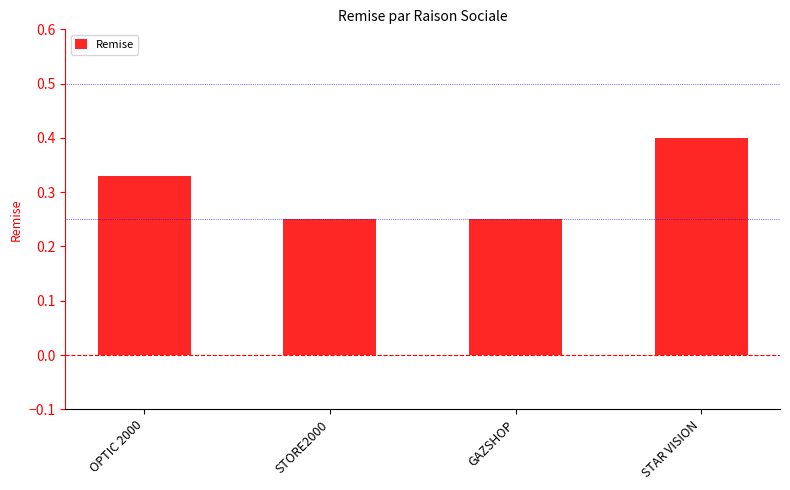

What is the sum of all values?

1.2